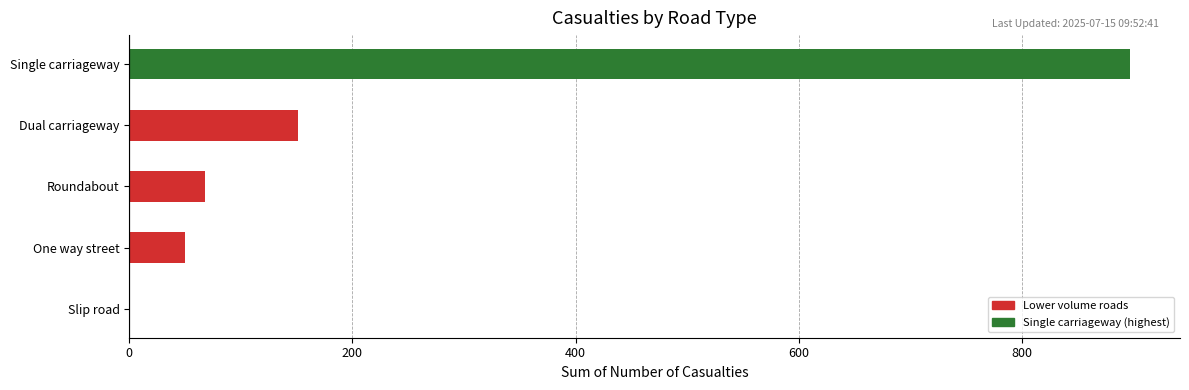

Which category has the highest value across all series?

Single carriageway